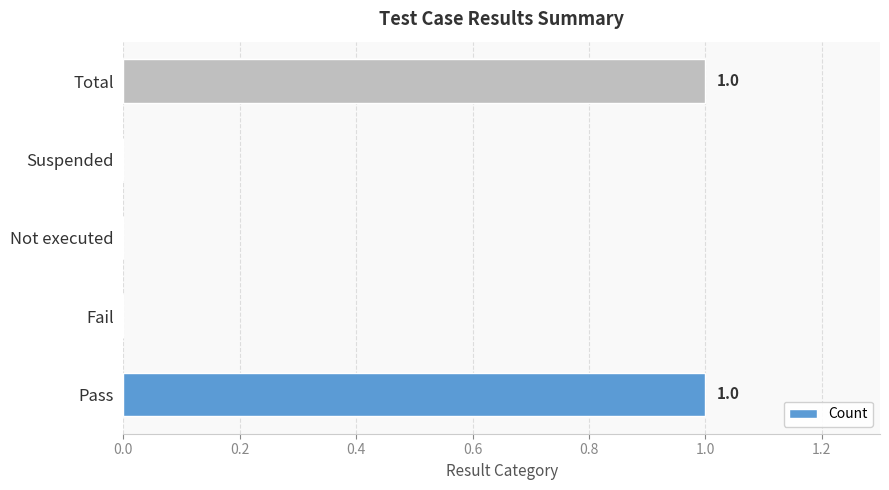

Reading bottom to top, extract all data points from this chart.

Pass=1	Fail=0	Not executed=0	Suspended=0	Total=1